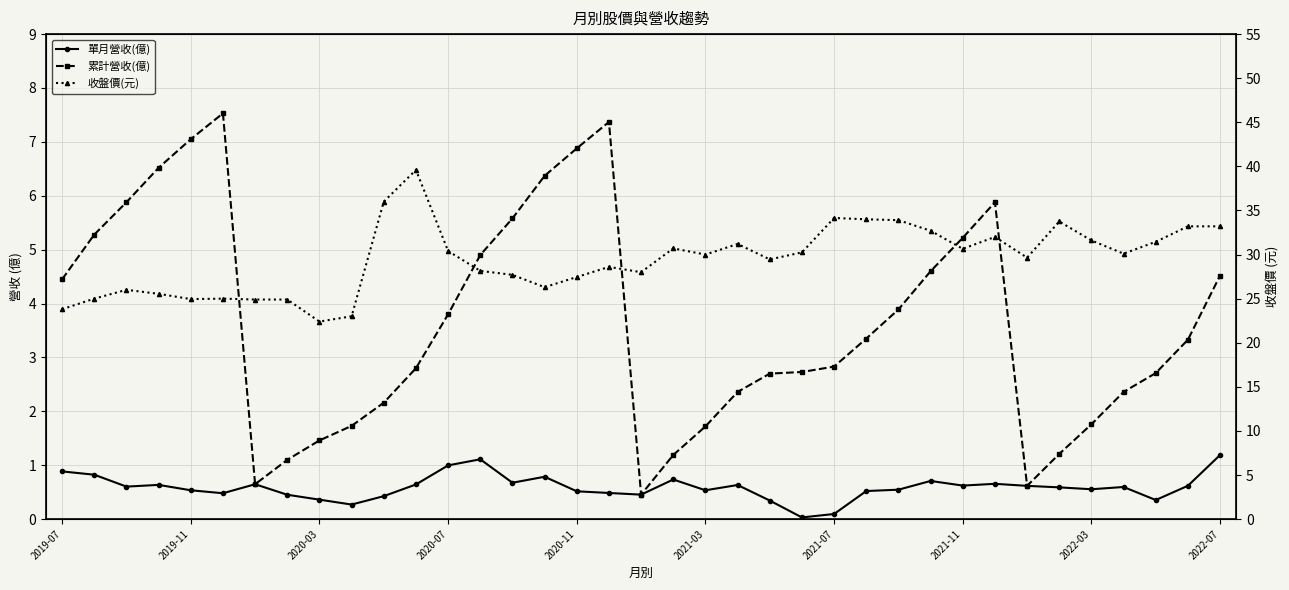

What is the difference between the second highest and second lowest values in the 收盤價(元) series?

13.0